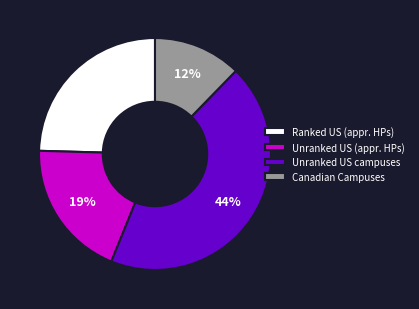

True or false: Ranked US (appr. HPs) accounts for 32% of the total.

False